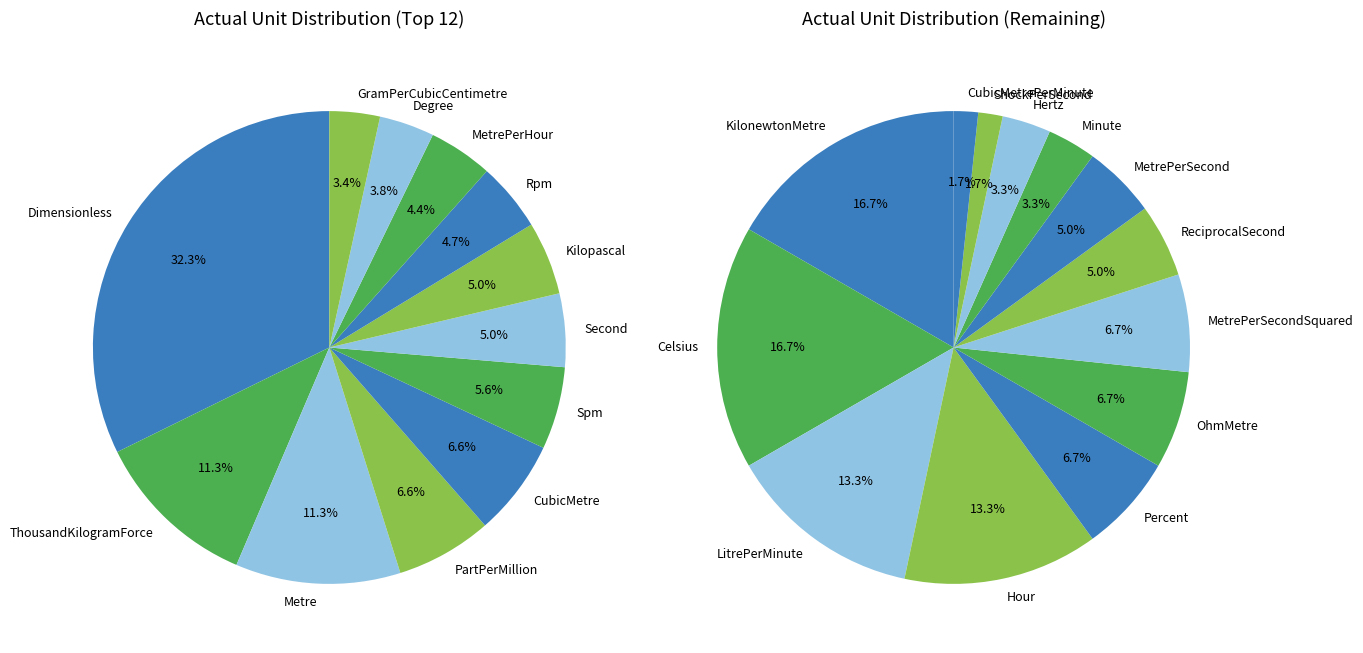

Rank the categories by value from lowest to highest.

CubicMetrePerMinute, ShockPerSecond, Hertz, Minute, MetrePerSecond, ReciprocalSecond, MetrePerSecondSquared, OhmMetre, Percent, Hour, LitrePerMinute, Celsius, KilonewtonMetre, GramPerCubicCentimetre, Degree, MetrePerHour, Rpm, Kilopascal, Second, Spm, CubicMetre, PartPerMillion, Metre, ThousandKilogramForce, Dimensionless